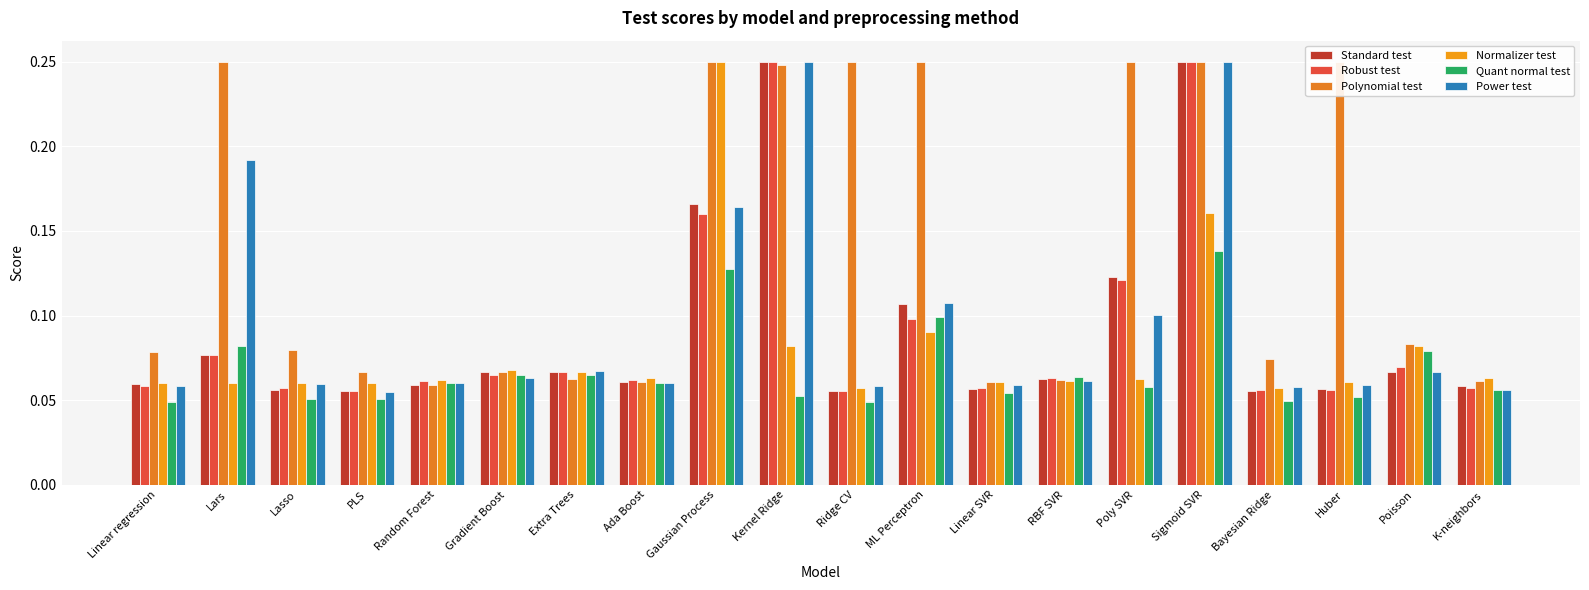

Reading left to right, extract all data points from this chart.

Standard test: 0.1	0.1	0.1	0.1	0.1	0.1	0.1	0.1	0.2	0.2	0.1	0.1	0.1	0.1	0.1	0.2	0.1	0.1	0.1	0.1
Robust test: 0.1	0.1	0.1	0.1	0.1	0.1	0.1	0.1	0.2	0.2	0.1	0.1	0.1	0.1	0.1	0.2	0.1	0.1	0.1	0.1
Polynomial test: 0.1	0.2	0.1	0.1	0.1	0.1	0.1	0.1	0.2	0.2	0.2	0.2	0.1	0.1	0.2	0.2	0.1	0.2	0.1	0.1
Normalizer test: 0.1	0.1	0.1	0.1	0.1	0.1	0.1	0.1	0.2	0.1	0.1	0.1	0.1	0.1	0.1	0.2	0.1	0.1	0.1	0.1
Quant normal test: 0.0	0.1	0.1	0.1	0.1	0.1	0.1	0.1	0.1	0.1	0.0	0.1	0.1	0.1	0.1	0.1	0.0	0.1	0.1	0.1
Power test: 0.1	0.2	0.1	0.1	0.1	0.1	0.1	0.1	0.2	0.2	0.1	0.1	0.1	0.1	0.1	0.2	0.1	0.1	0.1	0.1